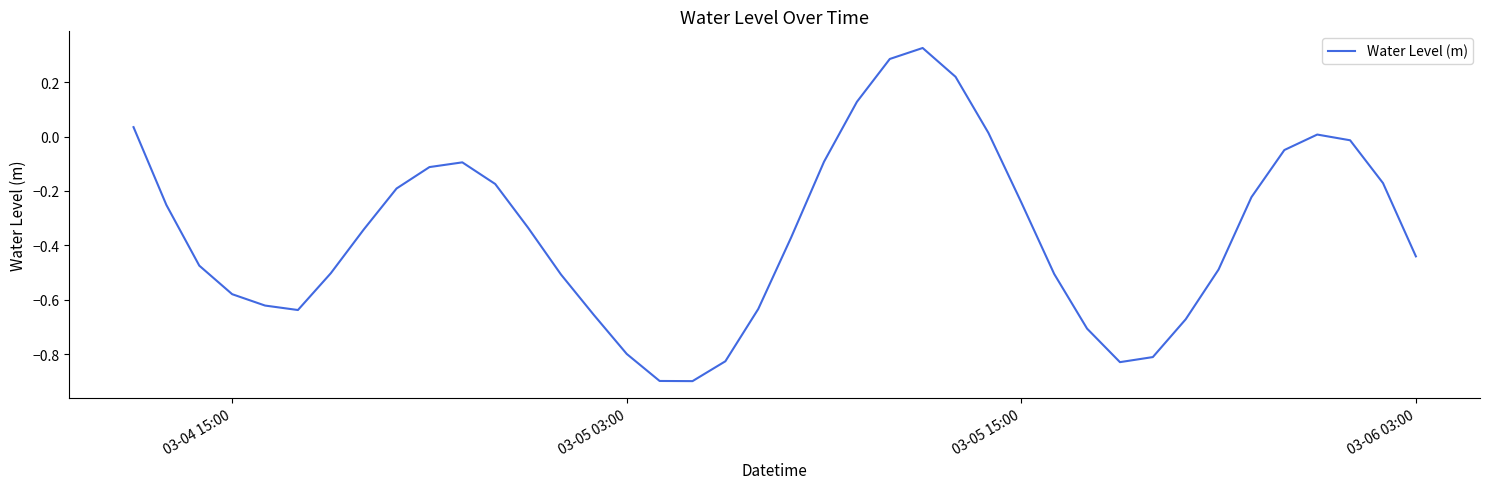

What is the difference between the maximum and minimum values?

1.2